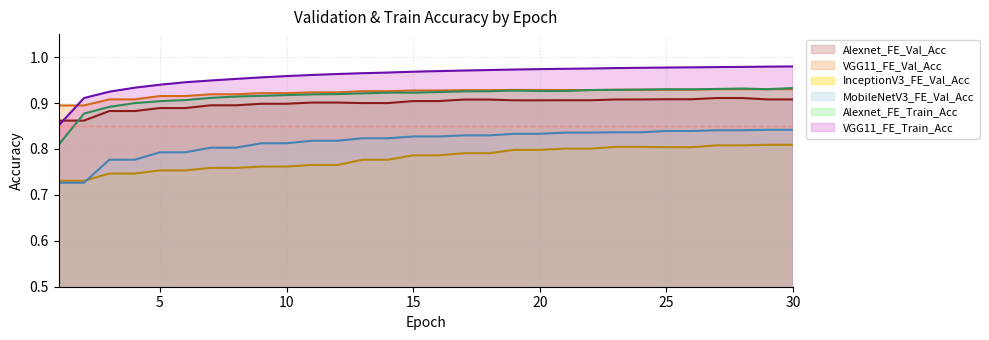

How many lines are shown in the chart?

6